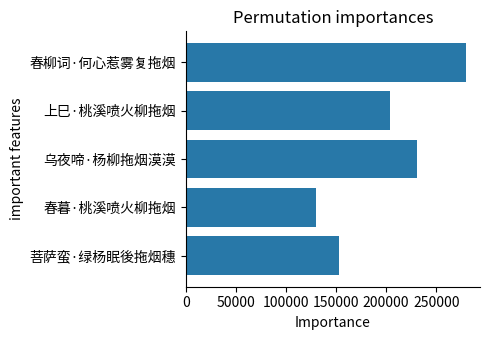

Rank the categories by value from highest to lowest.

春柳词·何心惹雾复拖烟, 乌夜啼·杨柳拖烟漠漠, 上巳·桃溪喷火柳拖烟, 菩萨蛮·绿杨眠後拖烟穗, 春暮·桃溪喷火柳拖烟